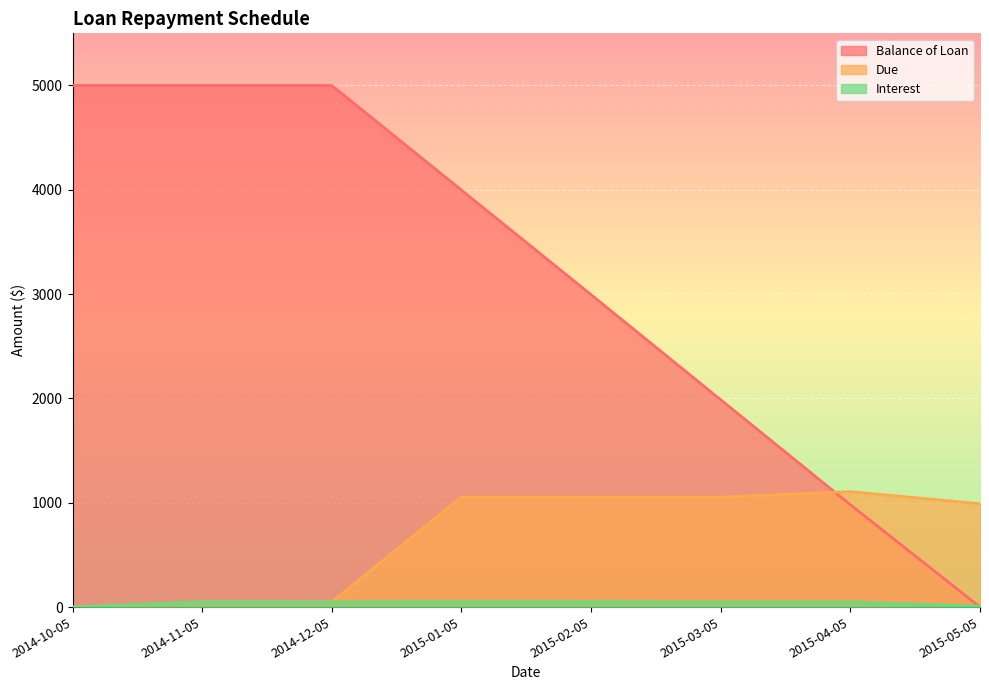

After their last crossing, which series has the higher values: Balance of Loan or Interest?

Interest